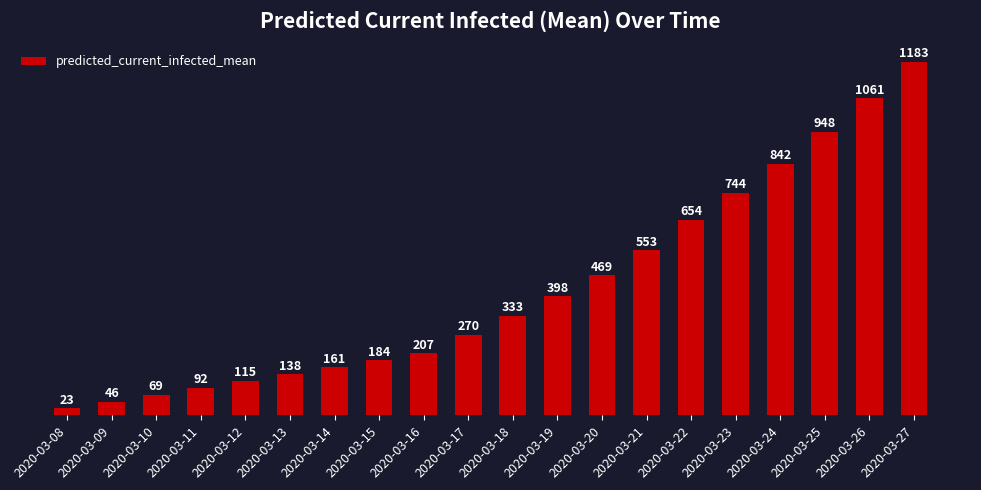

At which label is the value closest to 603?

2020-03-21